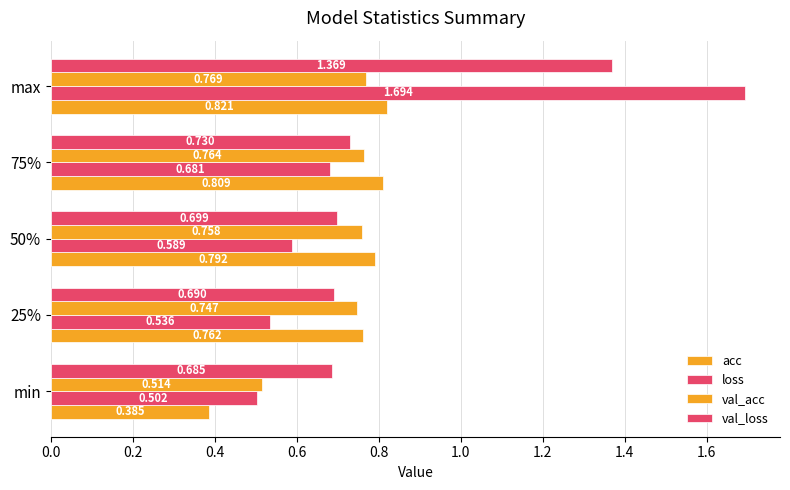

How many distinct data groups are displayed?

4